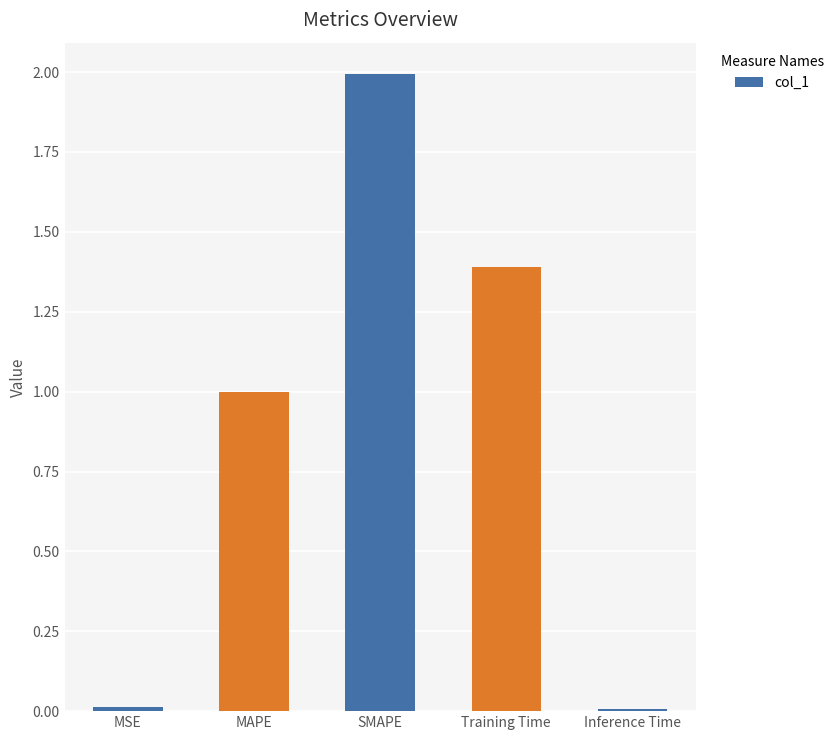

Read the value at SMAPE.

2.0